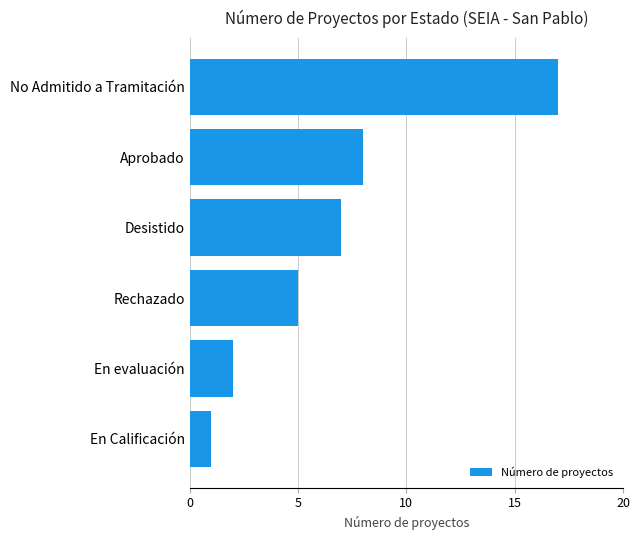

List the labels in order of value, smallest first.

En Calificación, En evaluación, Rechazado, Desistido, Aprobado, No Admitido a Tramitación